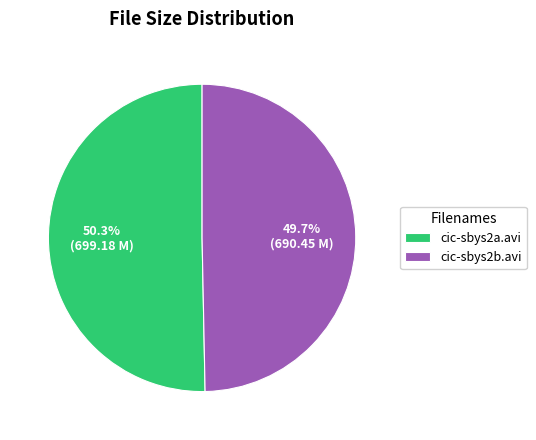

To the nearest percent, what percentage of the pie is cic-sbys2a.avi?

50%